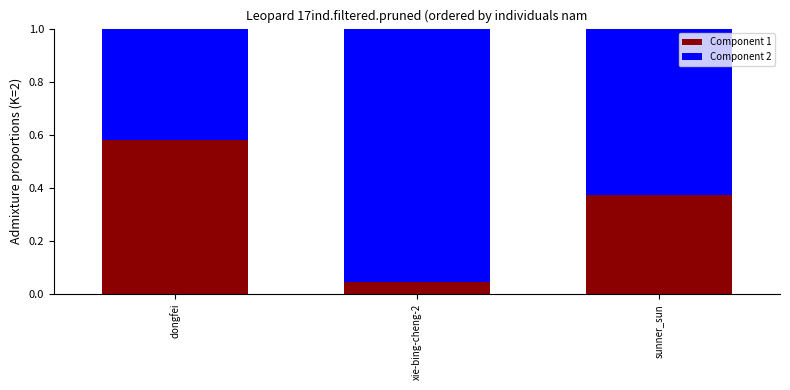

At which label does Component 1 reach its minimum?

xie-bing-cheng-2